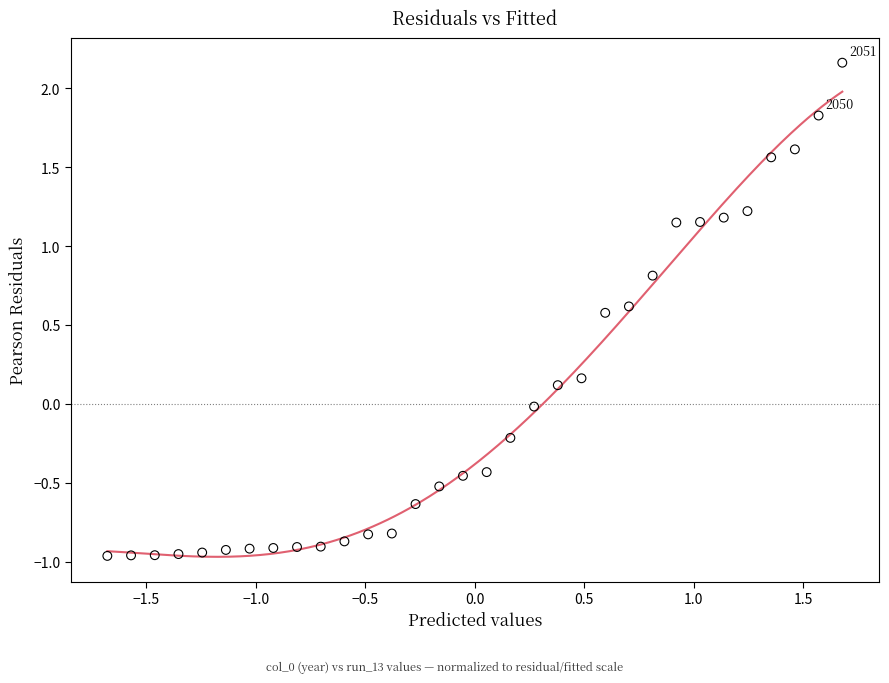

What is the range of X values (max minus min)?

3.4